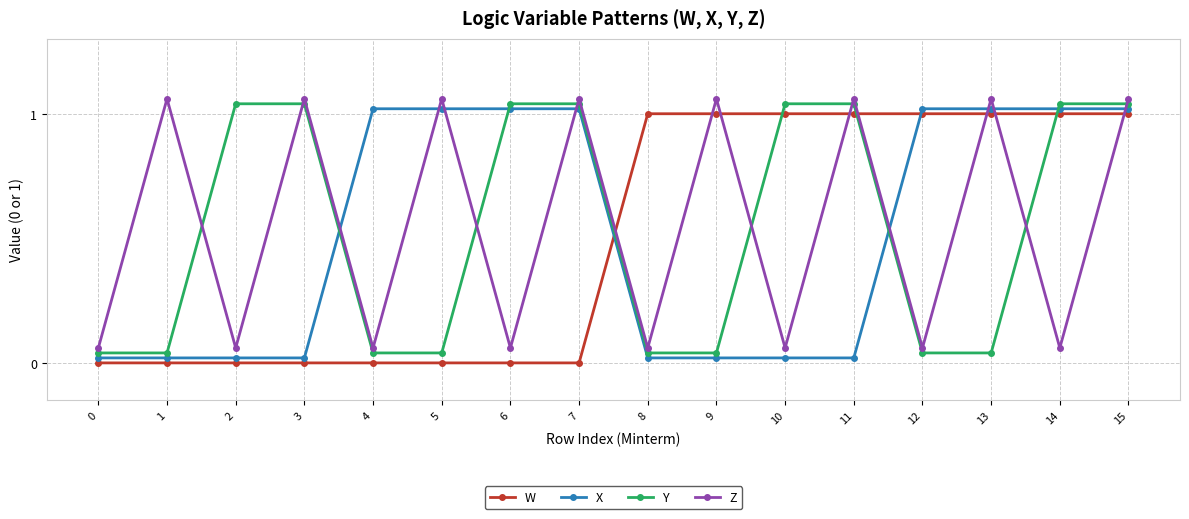

The W series shows -0.4 at 0. True or false?

False